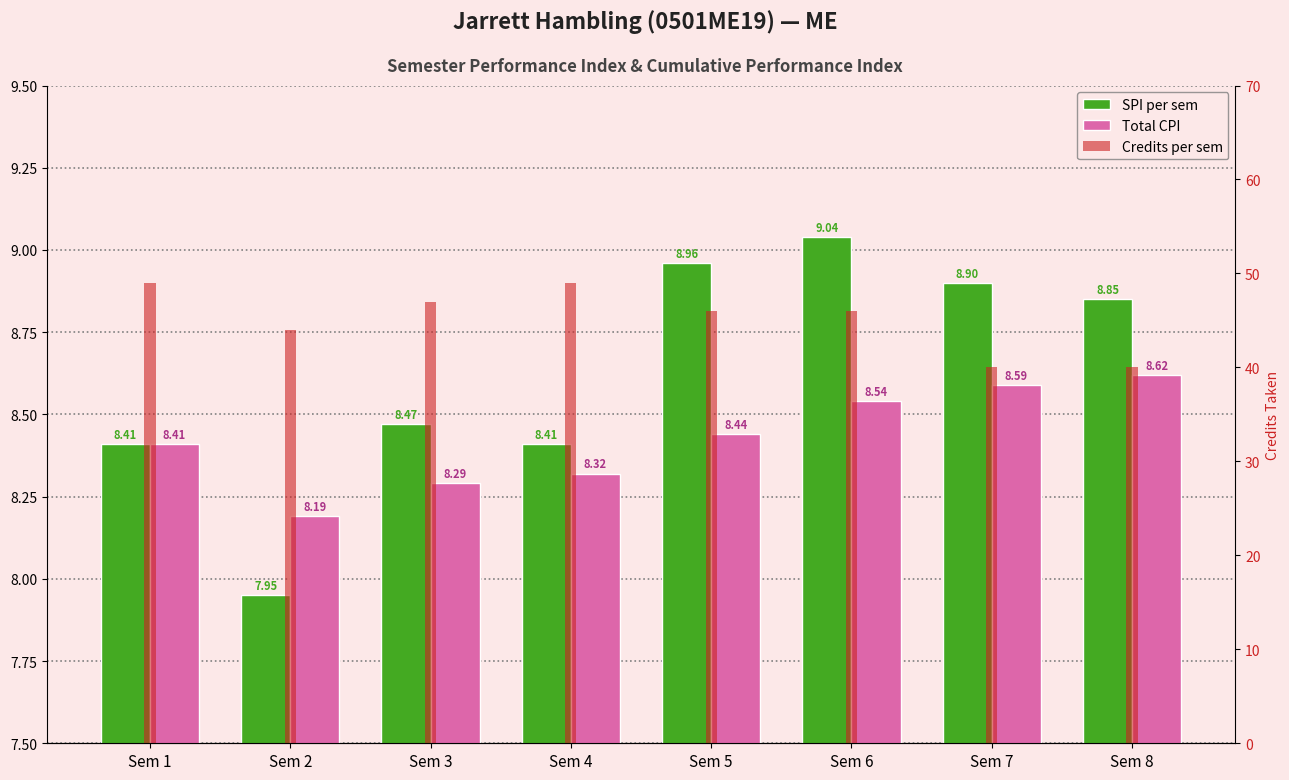

What is the highest value of the Total CPI series?

8.6